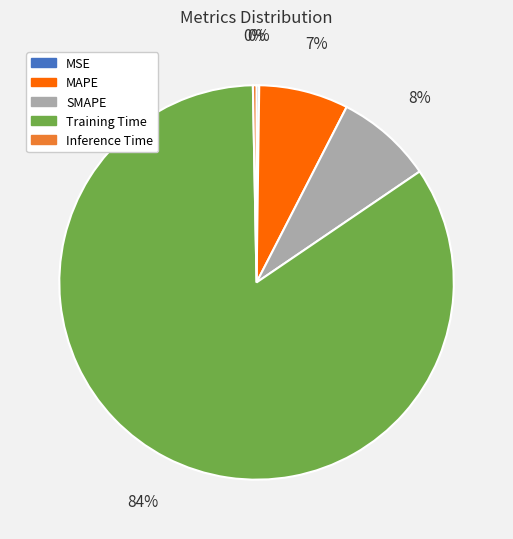

Which category has the biggest portion of the pie?

Training Time